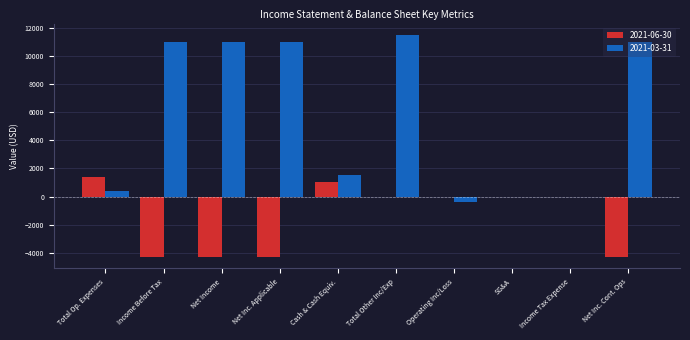

At which category is the sum across all series the highest?

Total Other Inc/Exp